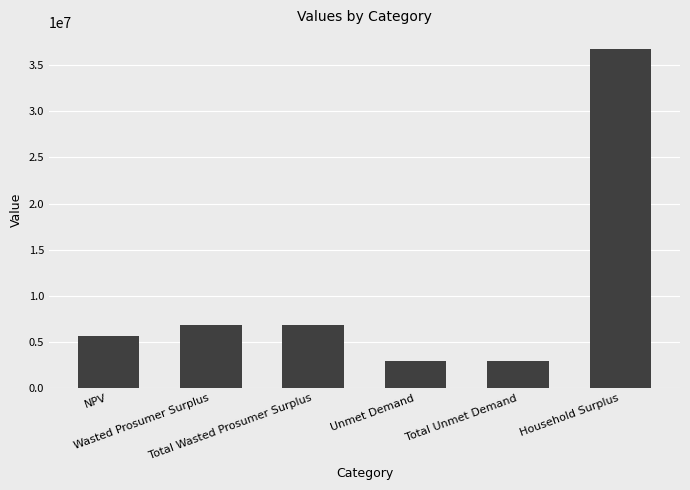

The value at Wasted Prosumer Surplus is 9457990.0. True or false?

False